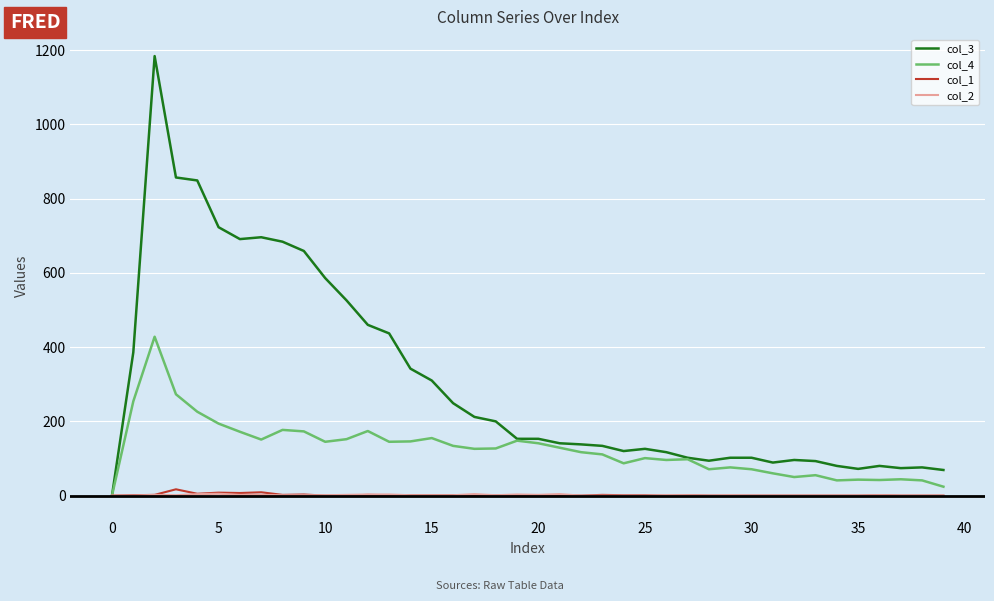

Which series has the largest range (max minus min)?

col_3